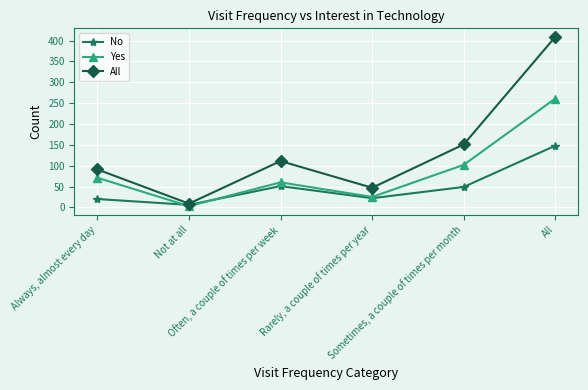

List the series in order of their peak value, highest first.

All, Yes, No